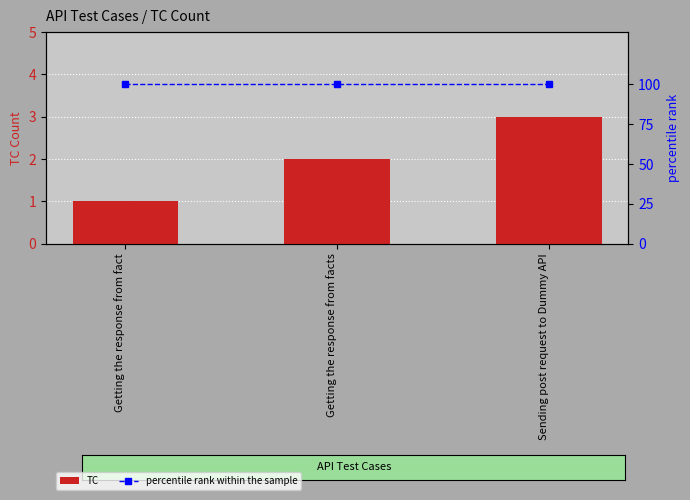

Count the number of categories in the chart.

3